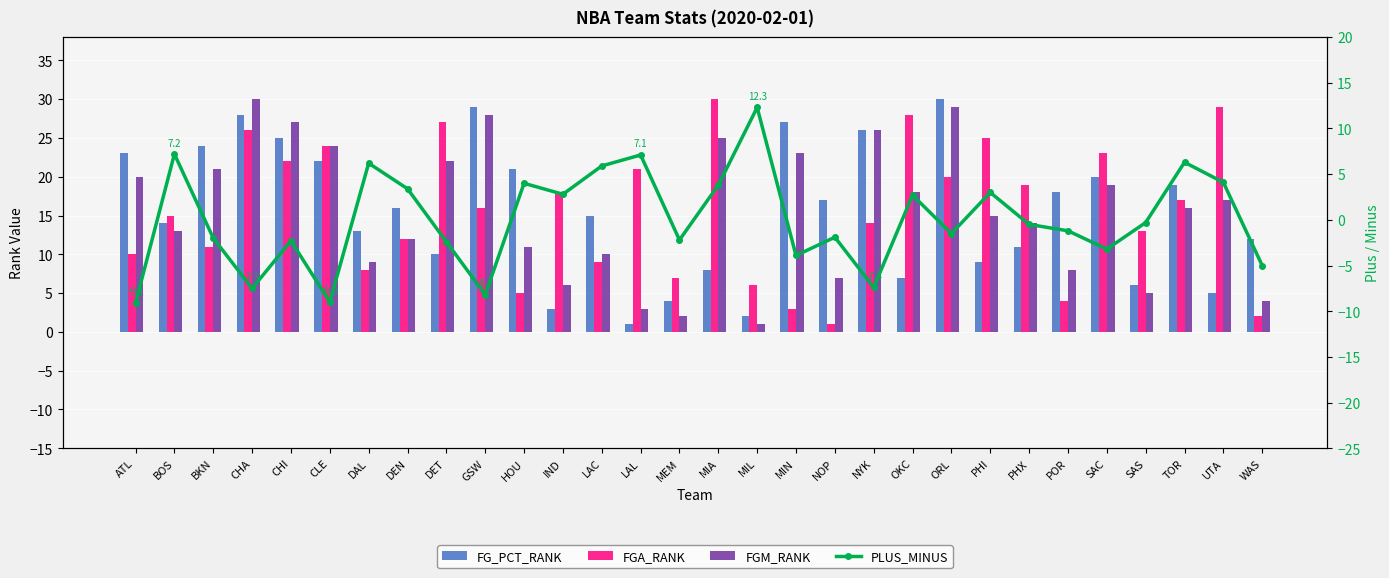

What is the smallest value displayed?

-9.1